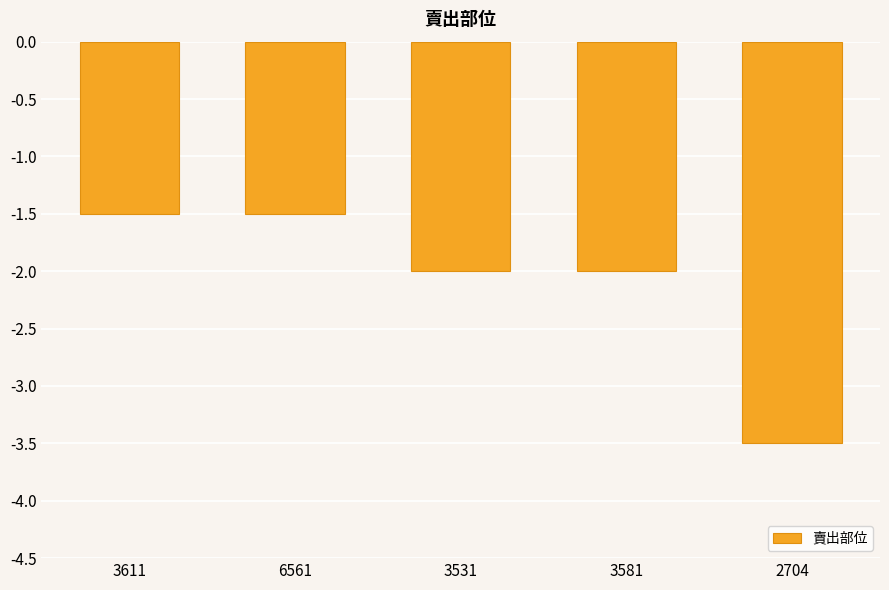

What is the difference between the maximum and minimum values?

2.0